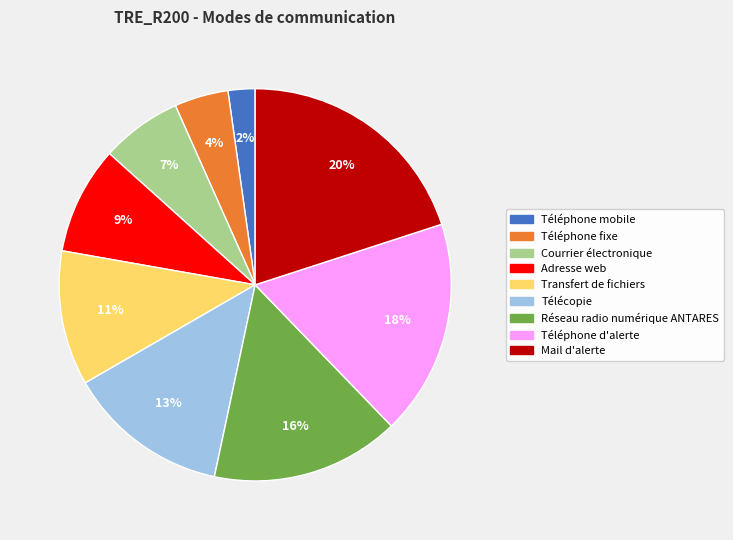

To the nearest percent, what is the average slice percentage?

11%